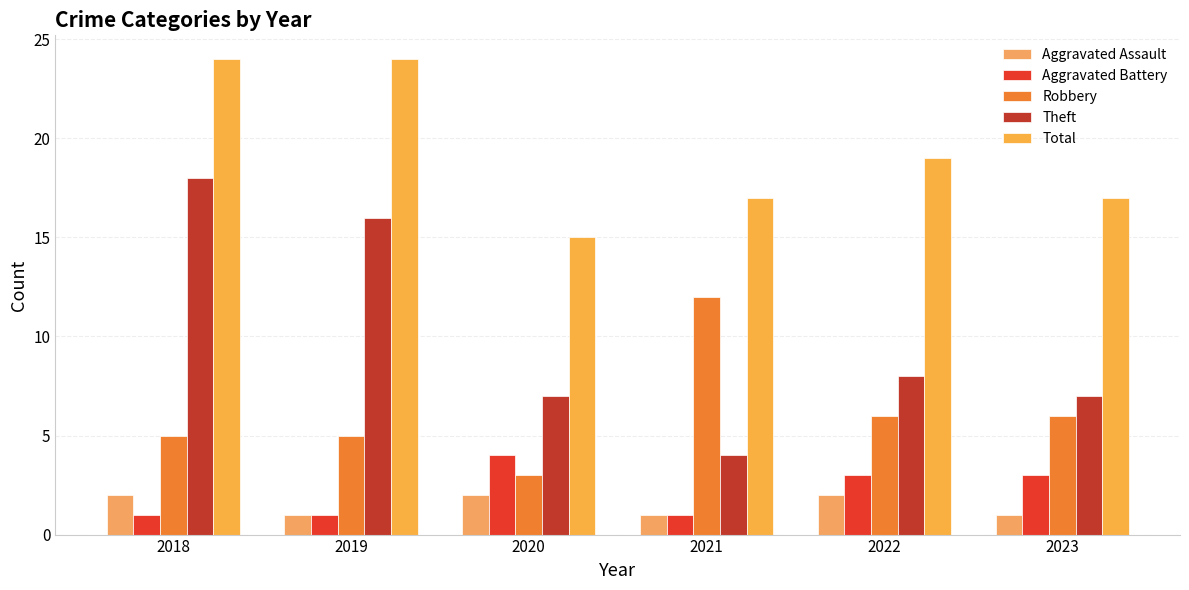

Reading left to right, what are all the values shown in this chart?

Aggravated Assault: 2018=2	2019=1	2020=2	2021=1	2022=2	2023=1
Aggravated Battery: 2018=1	2019=1	2020=4	2021=1	2022=3	2023=3
Robbery: 2018=5	2019=5	2020=3	2021=12	2022=6	2023=6
Theft: 2018=18	2019=16	2020=7	2021=4	2022=8	2023=7
Total: 2018=24	2019=24	2020=15	2021=17	2022=19	2023=17